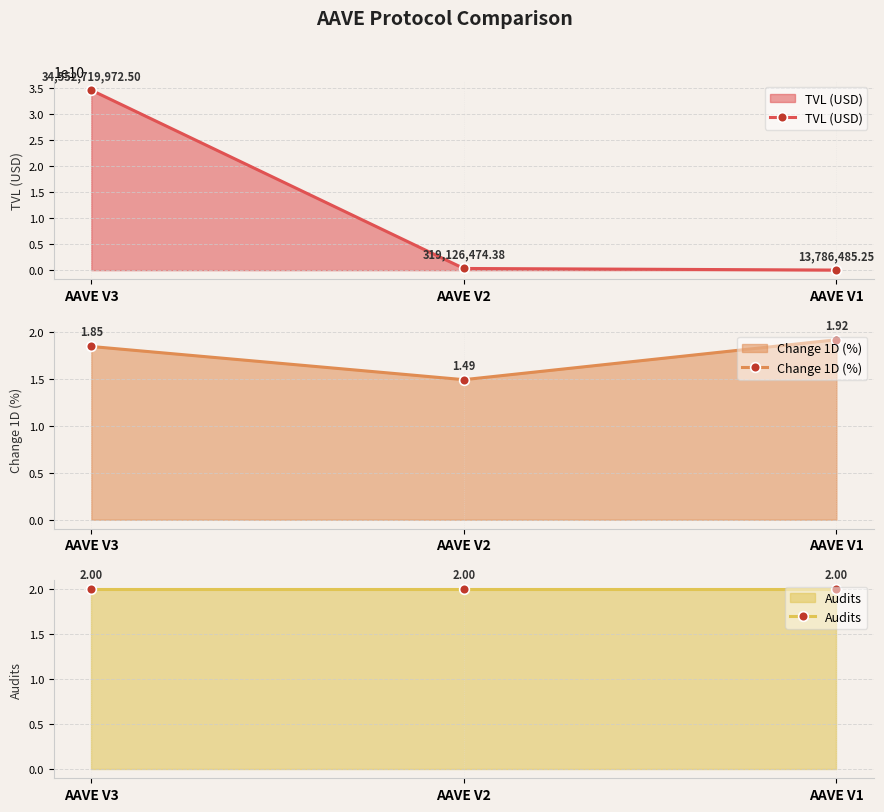

Reading right to left, extract all data points from this chart.

TVL (USD): AAVE V1=13786485.2	AAVE V2=319126474.4	AAVE V3=34552719972.5
Change 1D (%): AAVE V1=1.9	AAVE V2=1.5	AAVE V3=1.8
Audits: AAVE V1=2.0	AAVE V2=2.0	AAVE V3=2.0